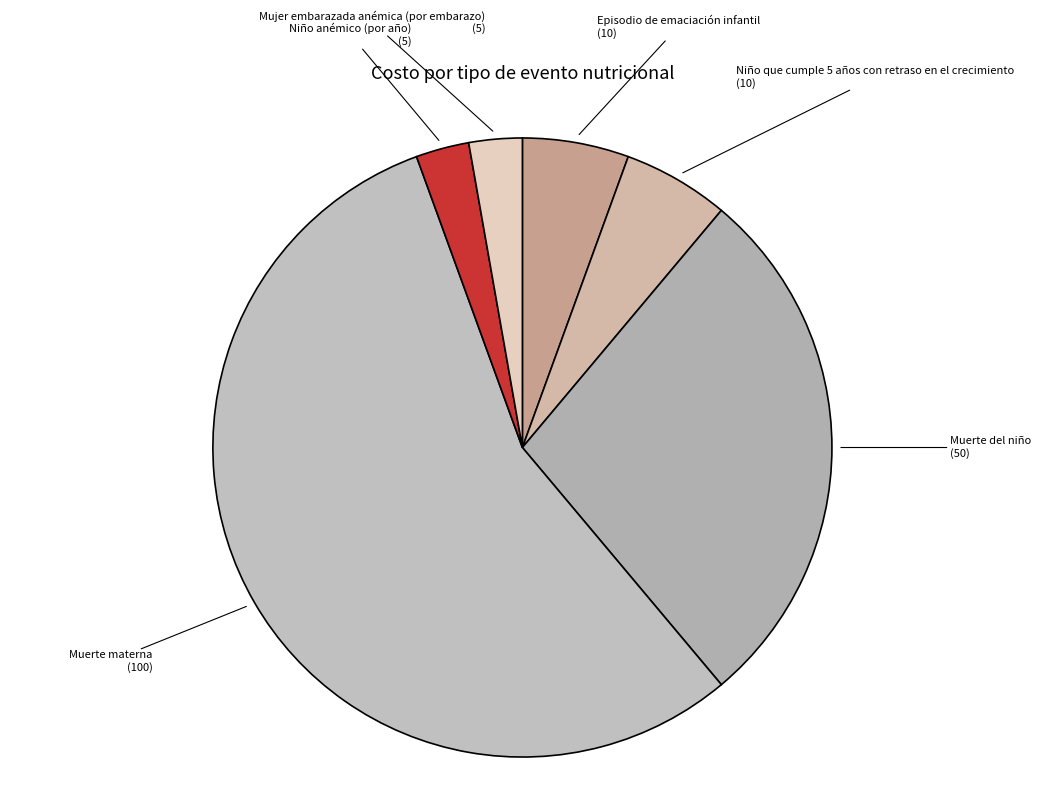

Combined, do Muerte del niño (50) and Muerte materna (100) account for over 50%?

Yes